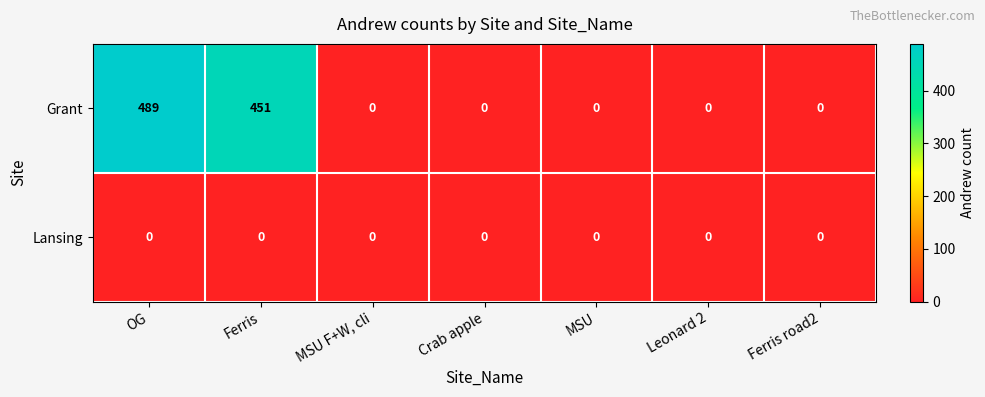

Reading left to right, transcribe all the data shown in this chart.

Grant: OG=489	Ferris=451	MSU F+W, cli=0	Crab apple=0	MSU=0	Leonard 2=0	Ferris road2=0
Lansing: OG=0	Ferris=0	MSU F+W, cli=0	Crab apple=0	MSU=0	Leonard 2=0	Ferris road2=0